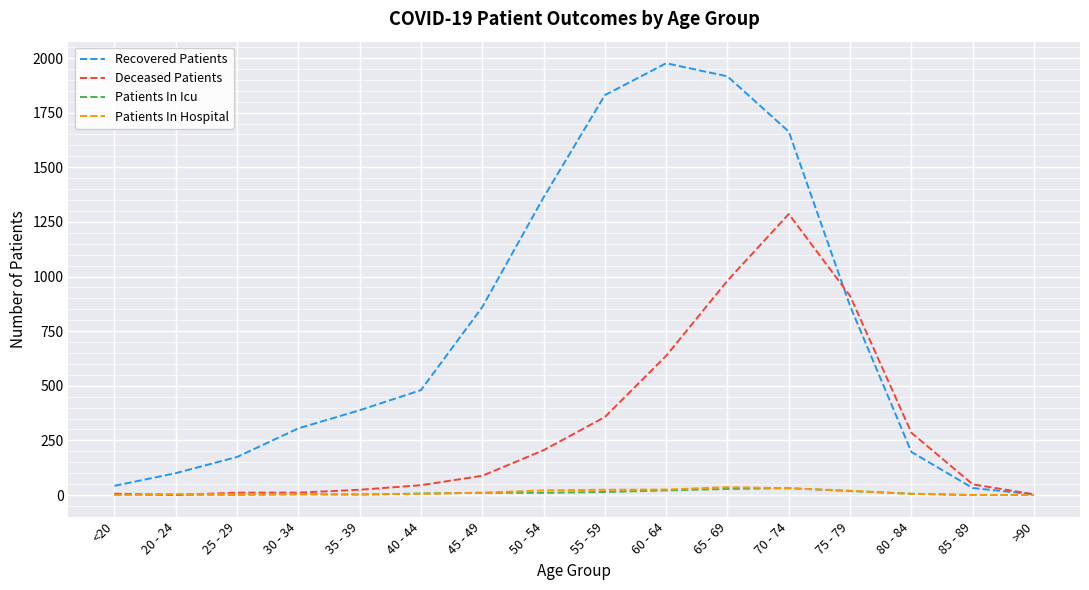

The value of Deceased Patients at 75 - 79 is 911. True or false?

True